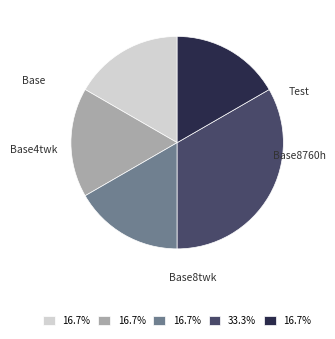

True or false: Base accounts for 3% of the total.

False